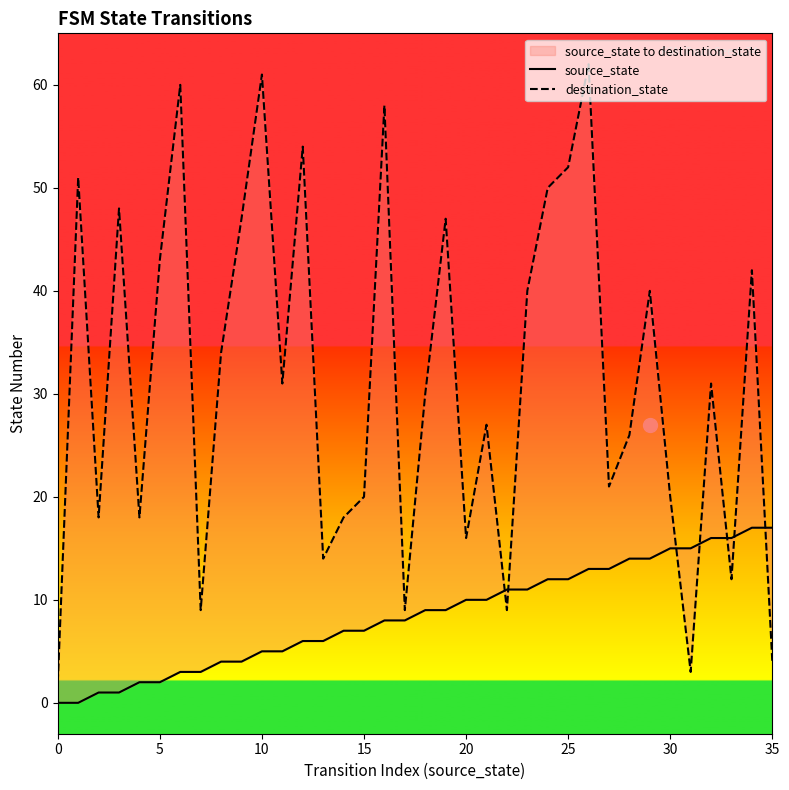

Which series has the widest spread of values?

destination_state